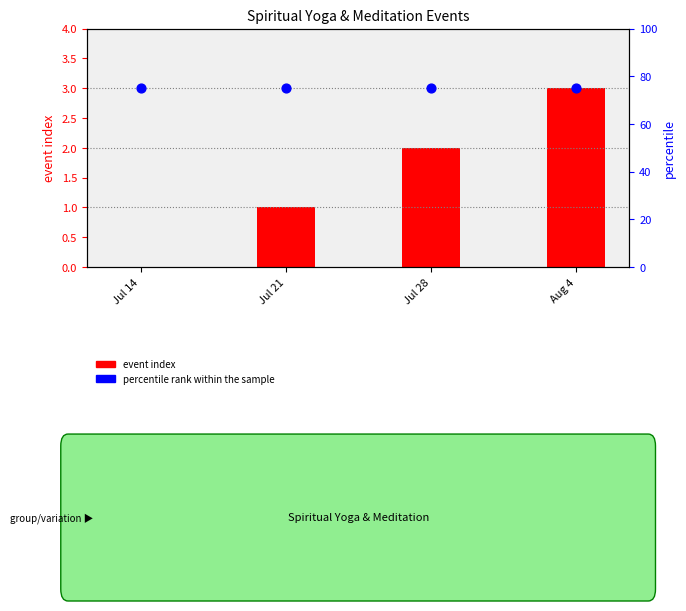

Which series contains the lowest Y value?

event index